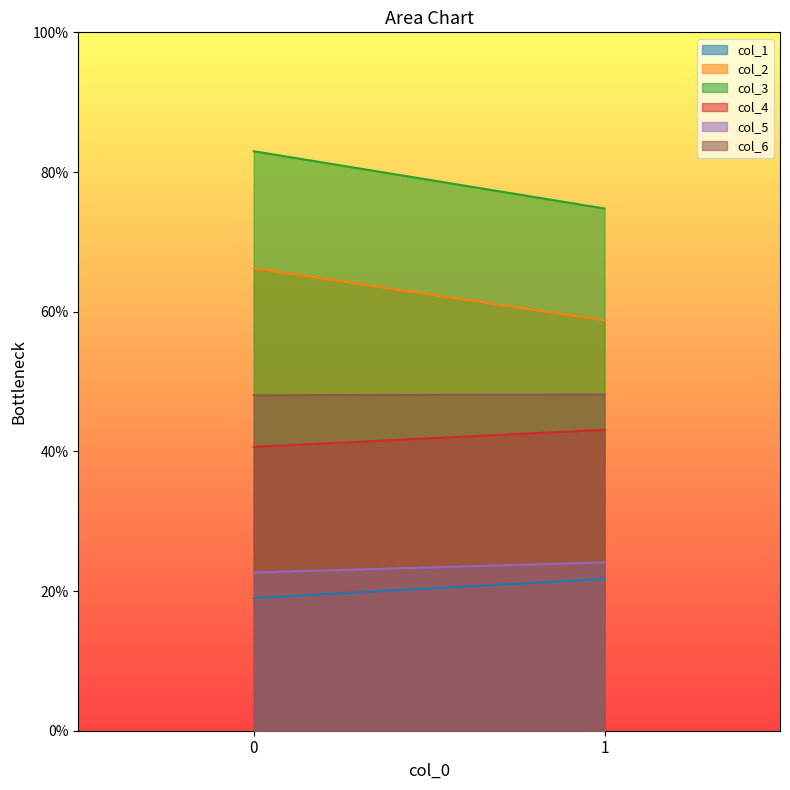

Reading left to right, extract all data points from this chart.

col_1: 0=19.0	1=21.7
col_2: 0=66.2	1=58.7
col_3: 0=83.0	1=74.8
col_4: 0=40.6	1=43.1
col_5: 0=22.7	1=24.1
col_6: 0=48.0	1=48.1